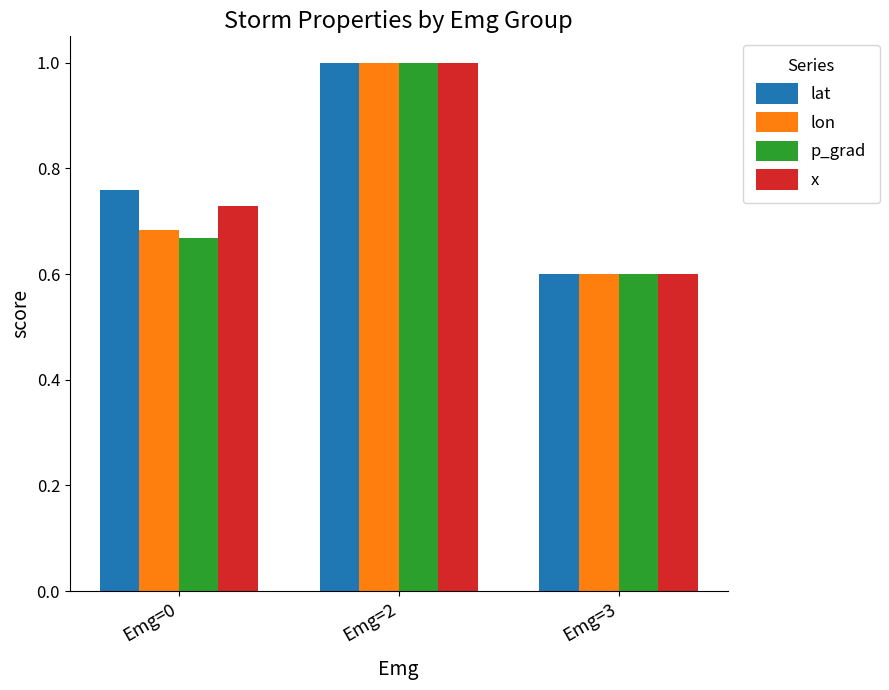

Which label corresponds to the largest value in the chart?

Emg=2